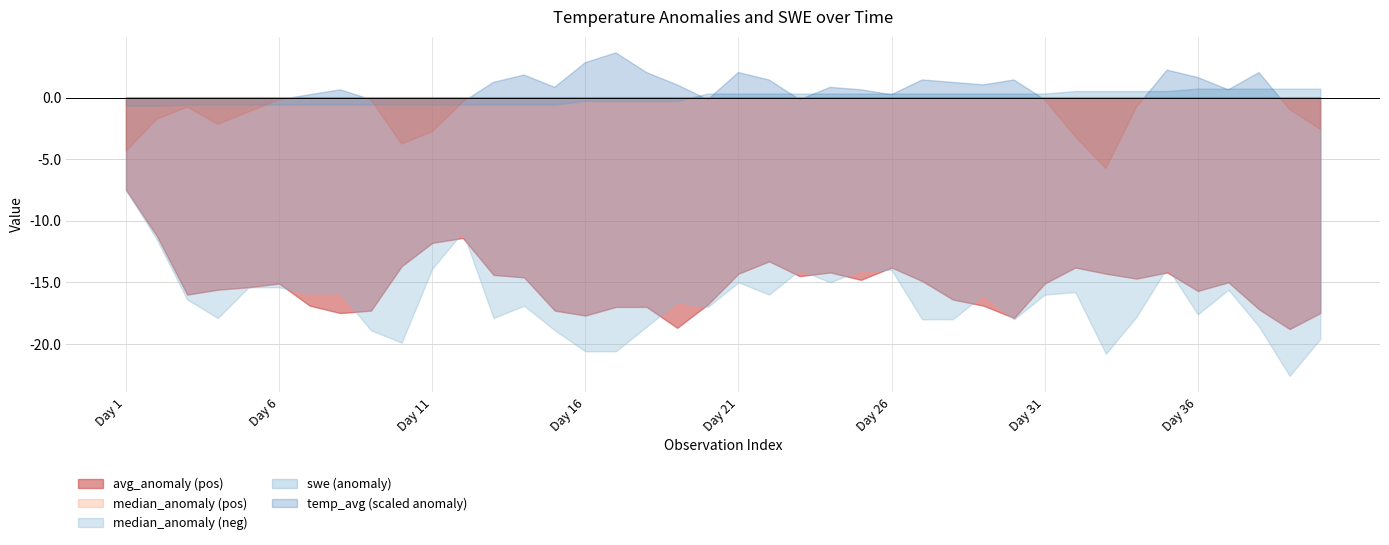

At which label is median_anomaly closest to -15?

29